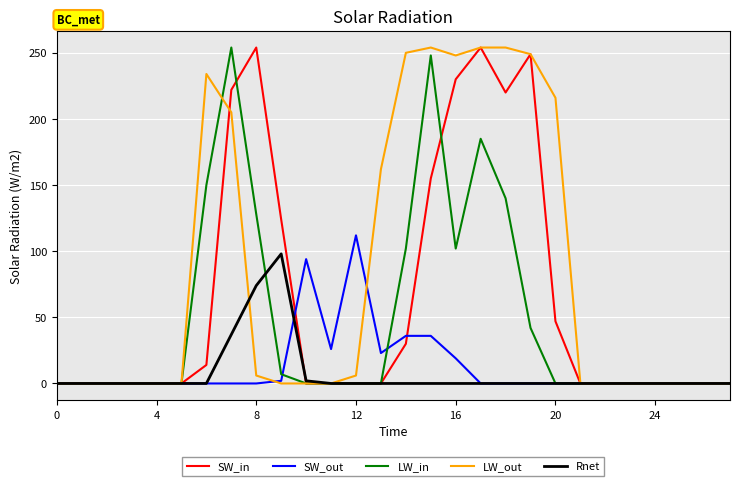

True or false: SW_out has more than 1 points higher than both neighbors.

True